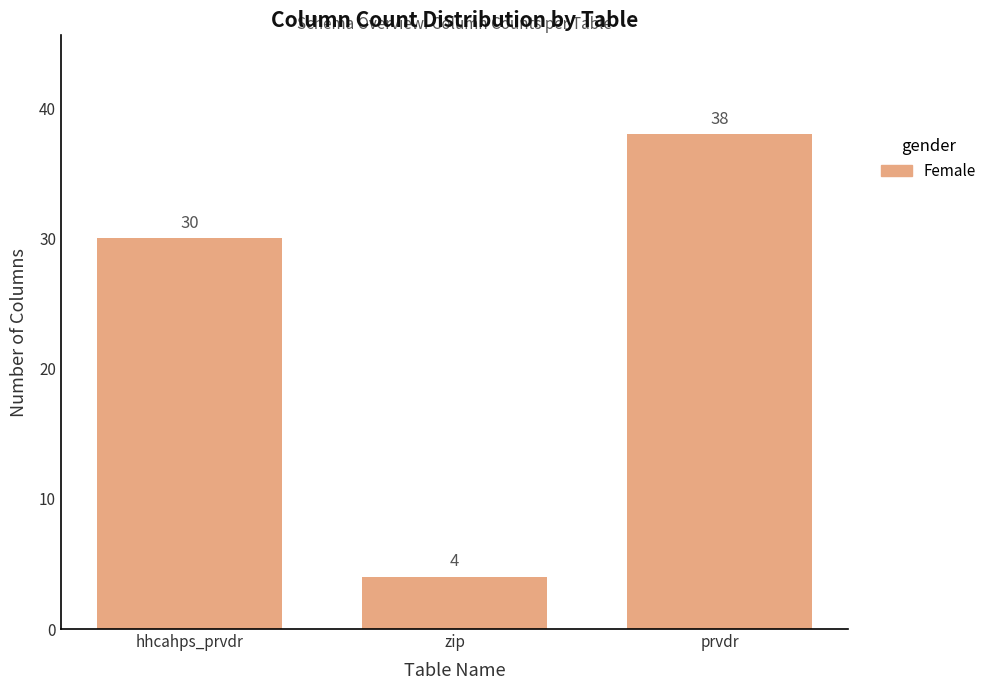

True or false: the data shows 43 at hhcahps_prvdr.

False